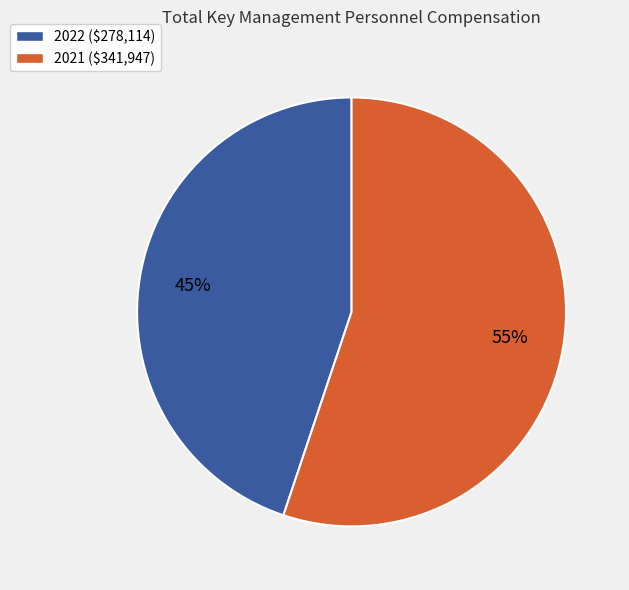

To the nearest percent, what is the combined percentage of 2021 and 2022?

100%